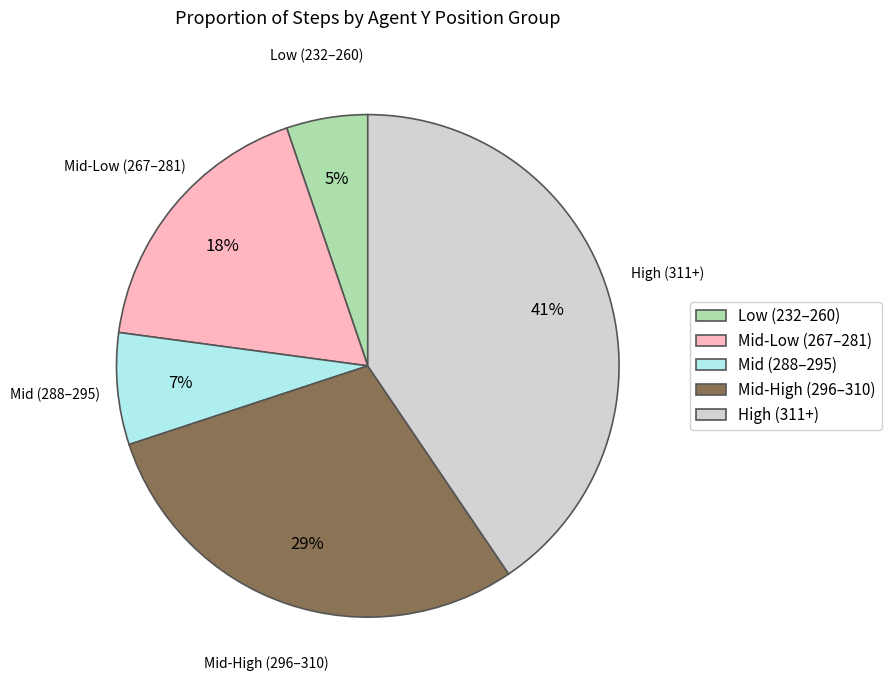

Is it true that Mid (288–295) is 7% of the pie?

True